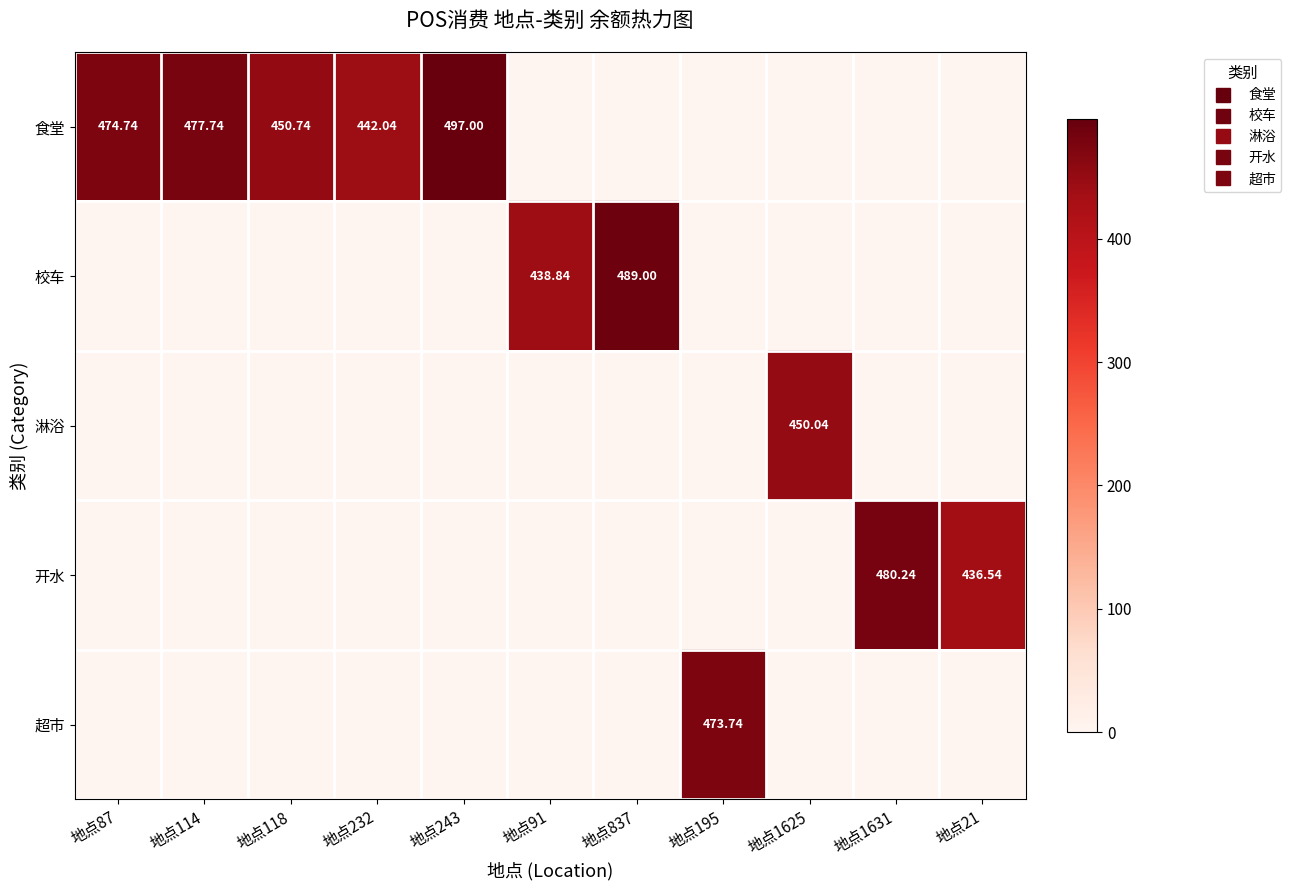

Count the number of data series in this chart.

5